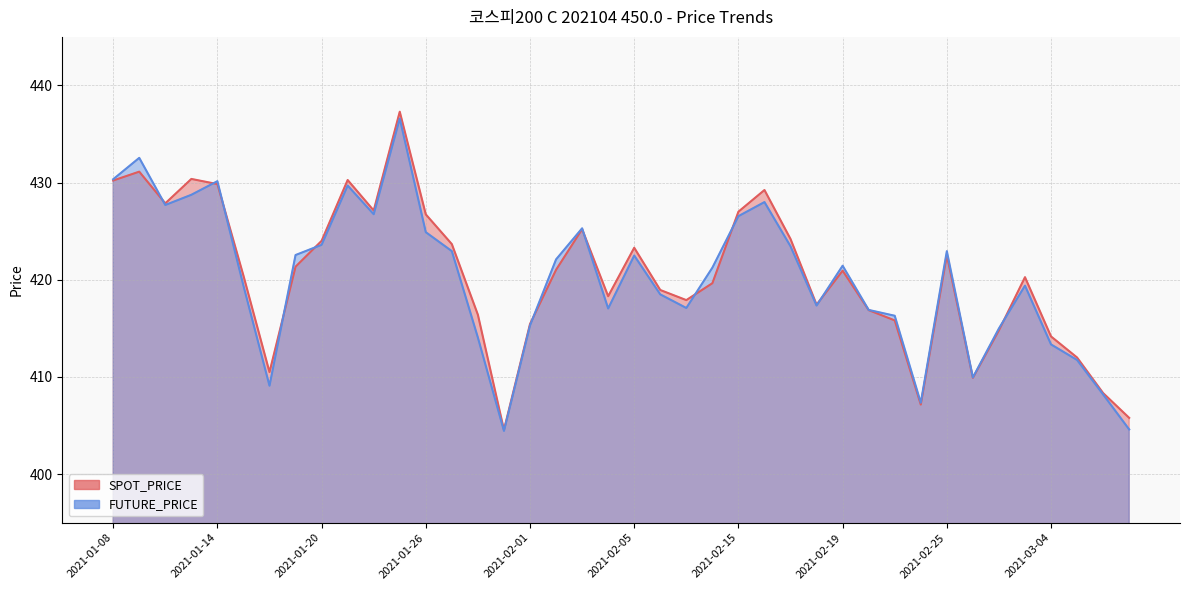

Is it true that SPOT_PRICE equals 407.2 at 2021-02-24?

True